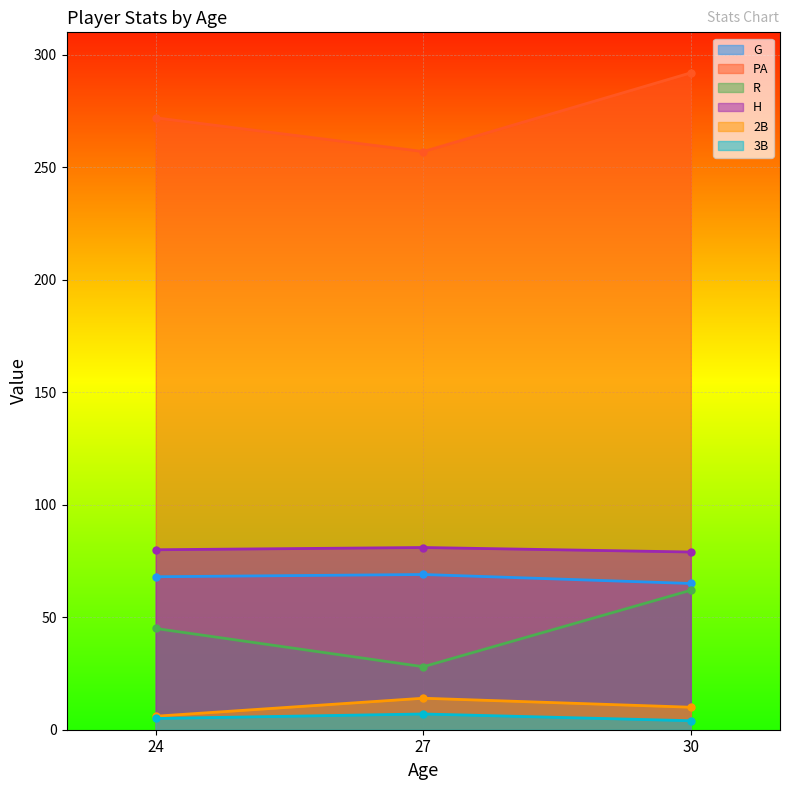

Reading right to left, what are all the values shown in this chart?

G: 65	69	68
PA: 292	257	272
R: 62	28	45
H: 79	81	80
2B: 10	14	6
3B: 4	7	5